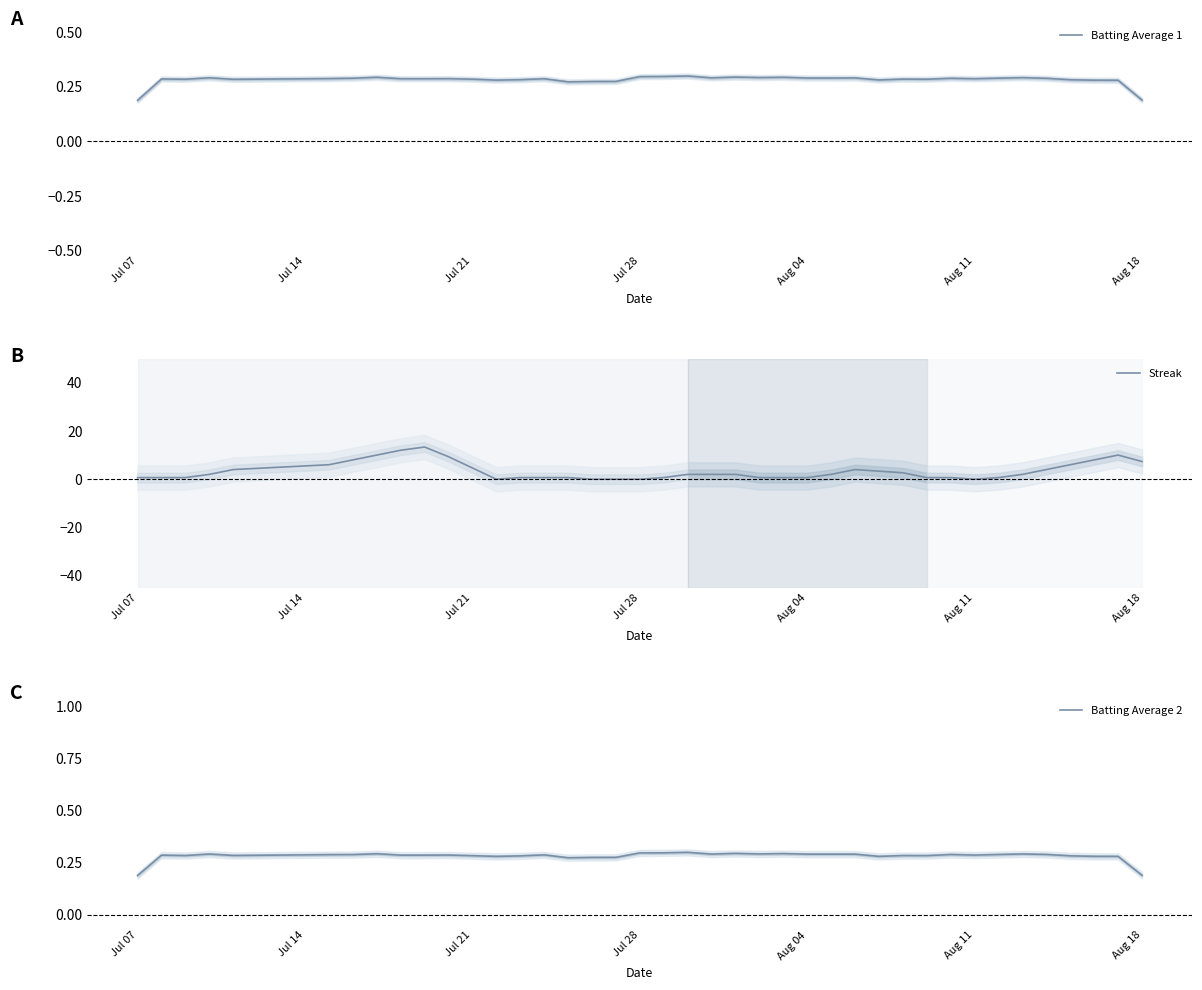

What is the greatest value displayed?

13.3